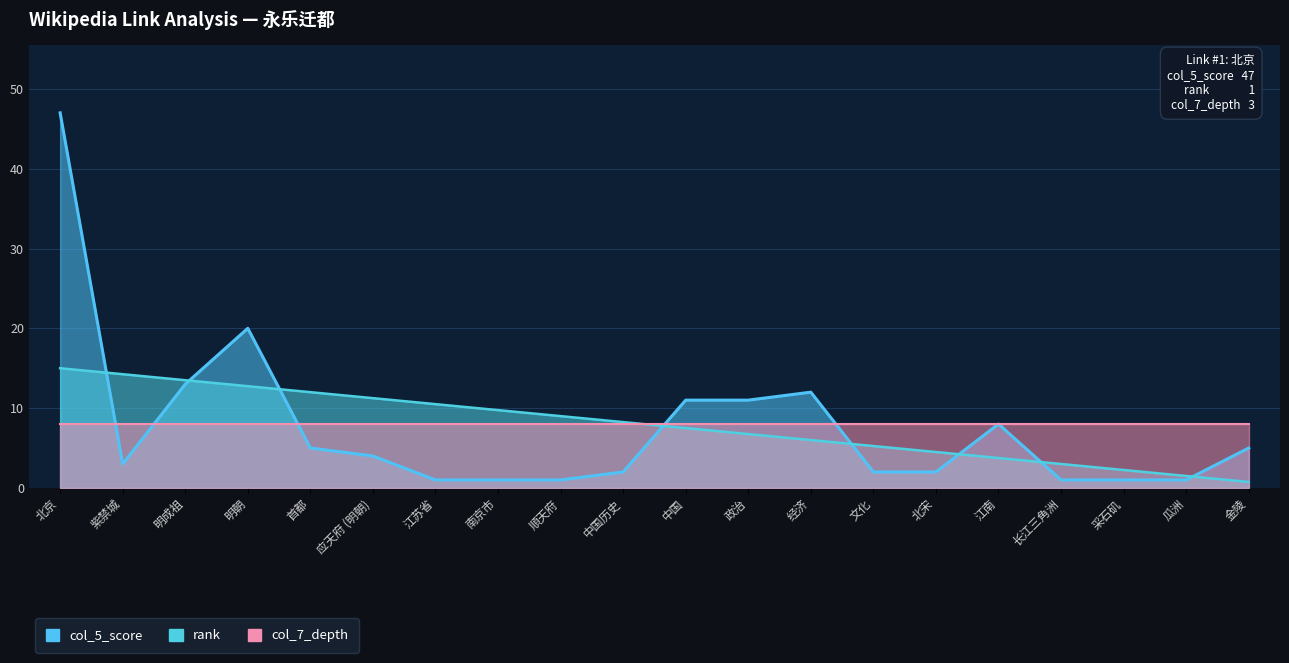

Where is rank nearest to the value 7?

政治